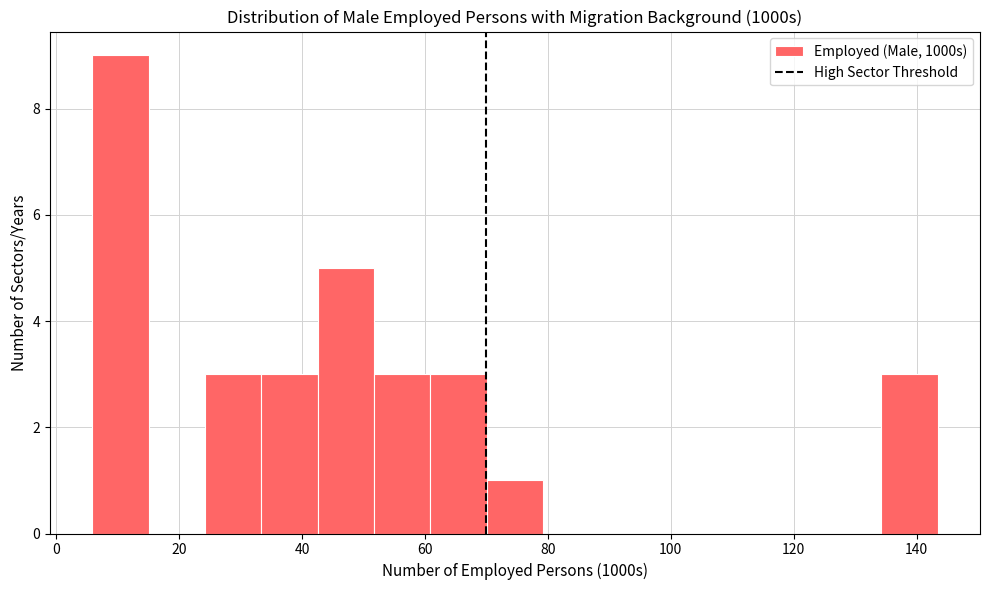

Reading left to right, transcribe this chart: for each bar, give the range it covers on the x-axis and its height. Neither the bar edges nor the heights are printed on the chart, so give them approximately, as read against the axes.

6 to 16: 9
16 to 24: 0
24 to 34: 3
34 to 42: 3
42 to 52: 5
52 to 60: 3
60 to 70: 3
70 to 80: 1
80 to 88: 0
88 to 98: 0
98 to 106: 0
106 to 116: 0
116 to 126: 0
126 to 134: 0
134 to 144: 3